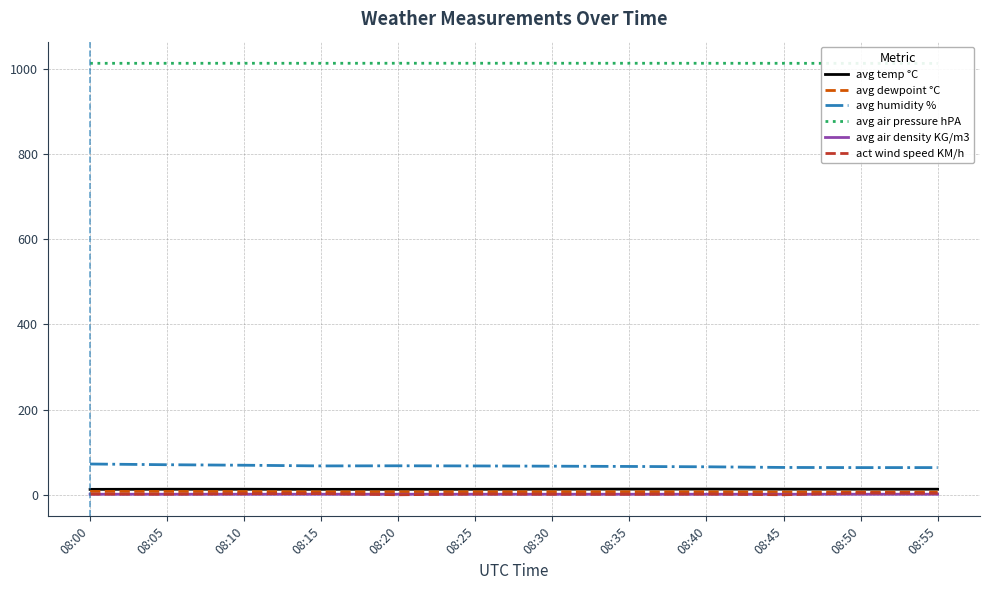

What is the maximum value for act wind speed KM/h?

4.0